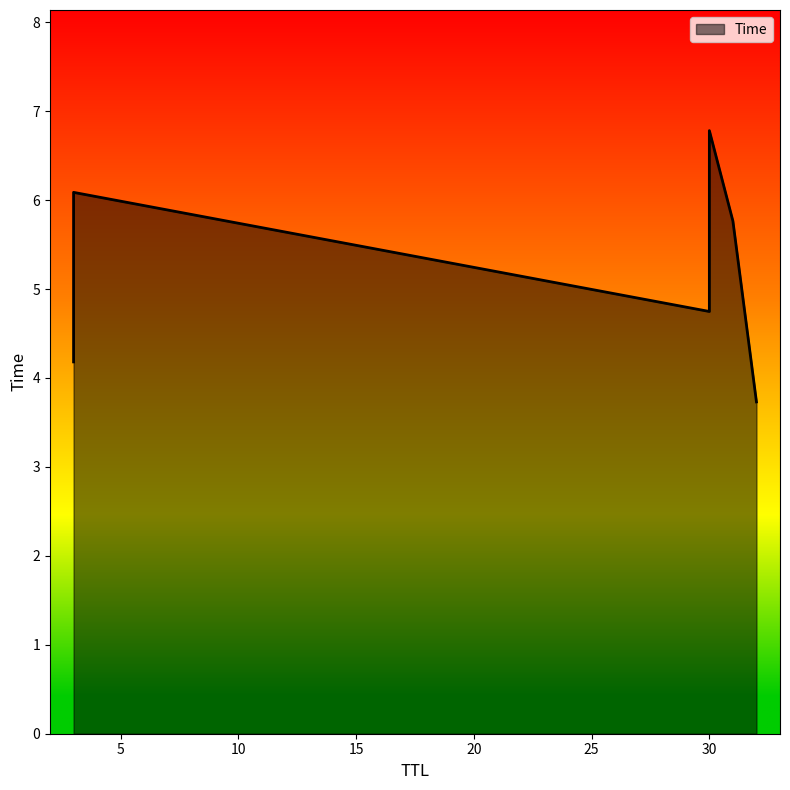

List the labels in order of value, largest first.

30, 3, 31, 30, 3, 32